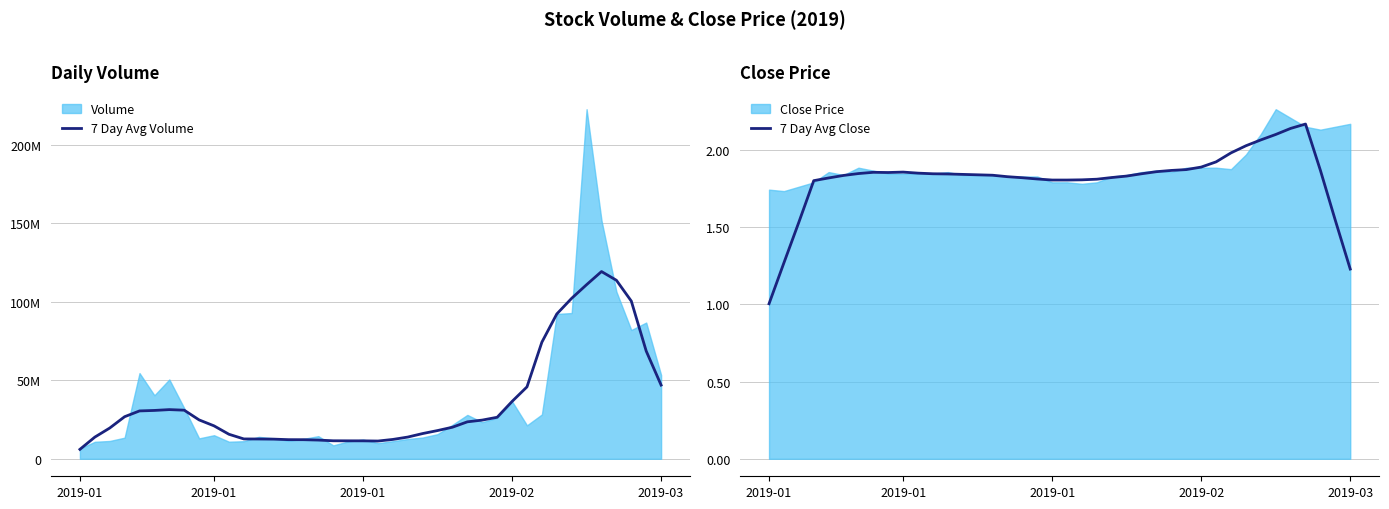

In 7 Day Avg Volume, how many points are higher than both neighbors (excluding endpoints)?

2